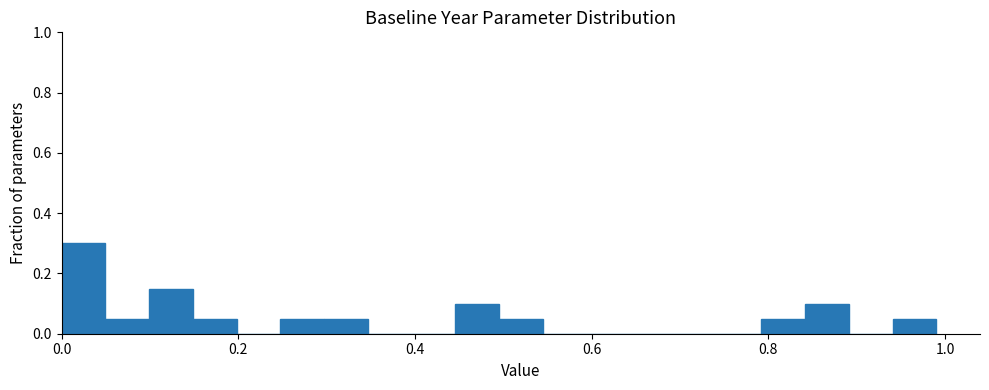

Read against the x-axis, roughly where is the centre of the tallest bar?

0.02